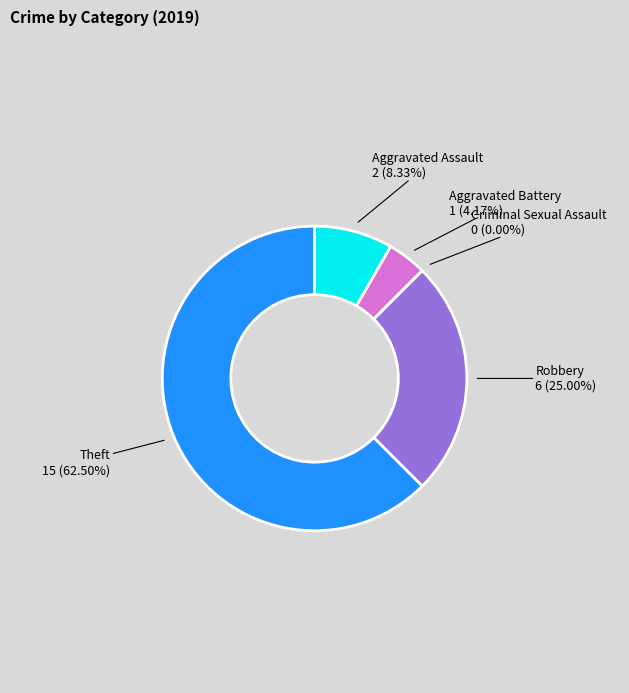

Rank the categories by value from lowest to highest.

Criminal Sexual Assault, Aggravated Battery, Aggravated Assault, Robbery, Theft